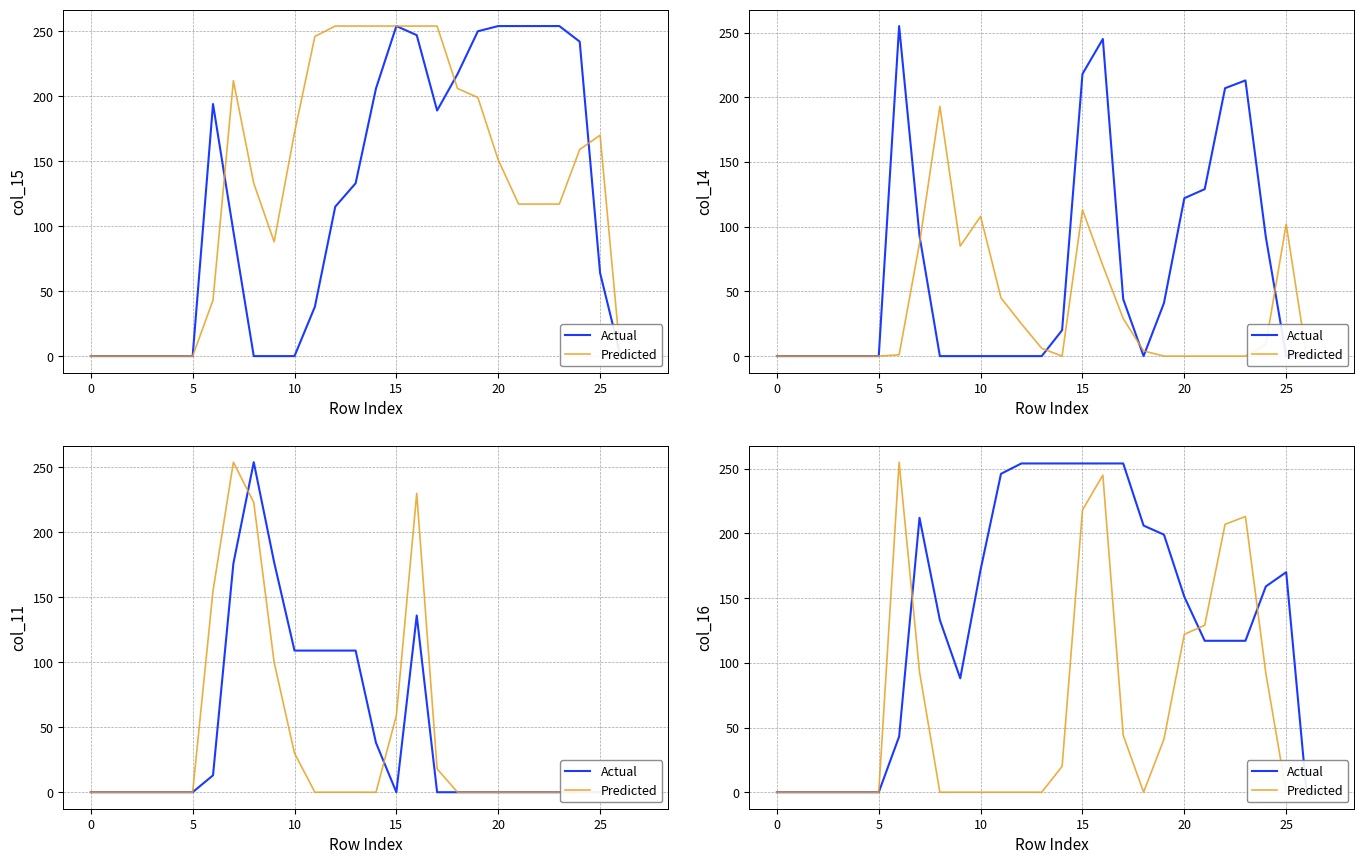

What is the maximum value for Actual?

254